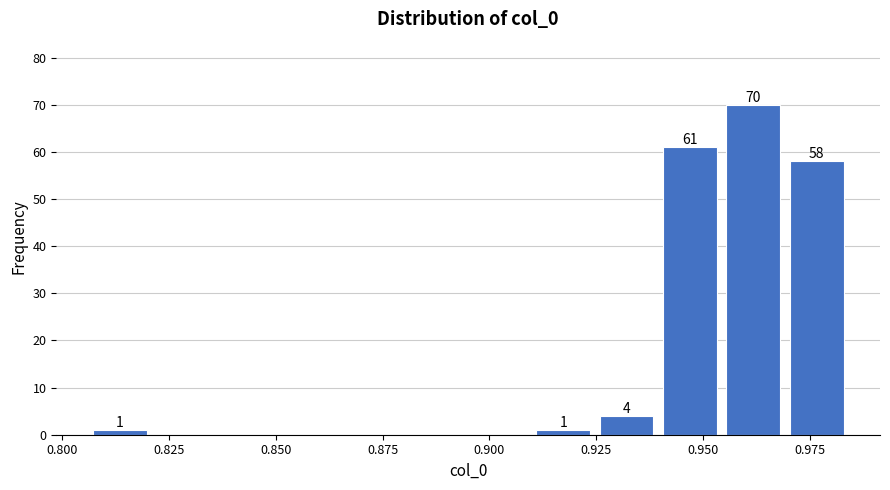

Around what value on the x-axis is the tallest bar? Give the approximate position of its centre, as read against the axis.

0.960